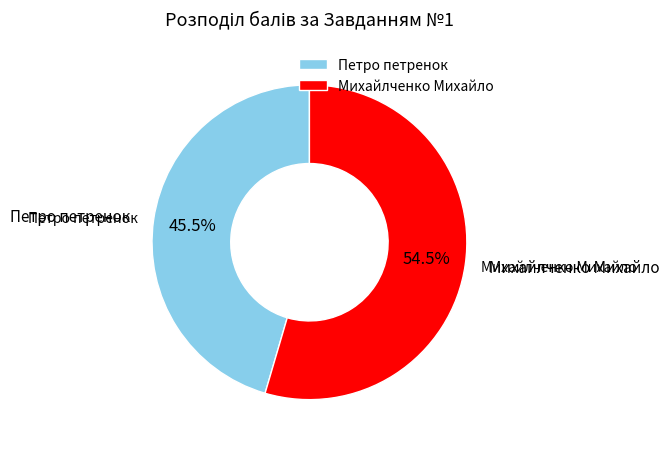

True or false: Оля Ольгівна accounts for 8% of the total.

False